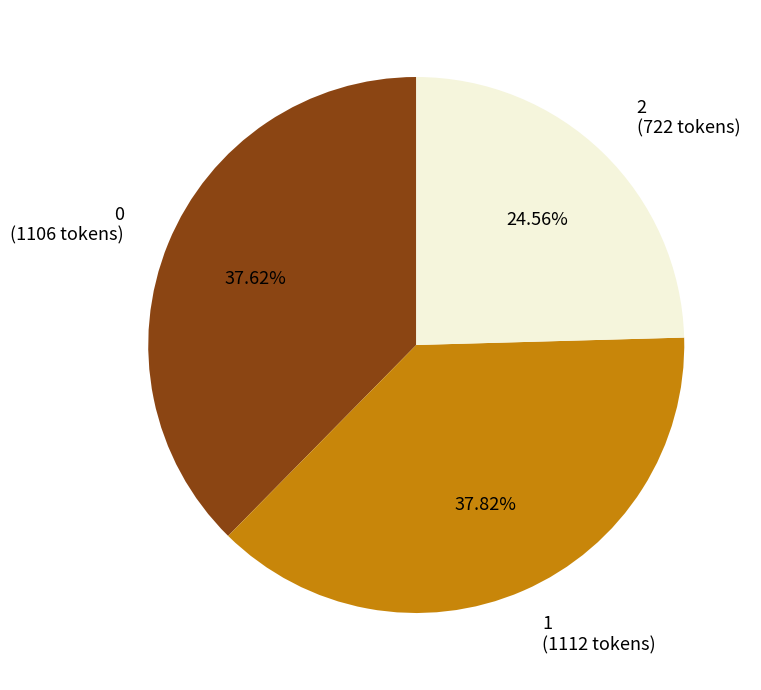

Is it true that 2 is 25% of the pie?

True